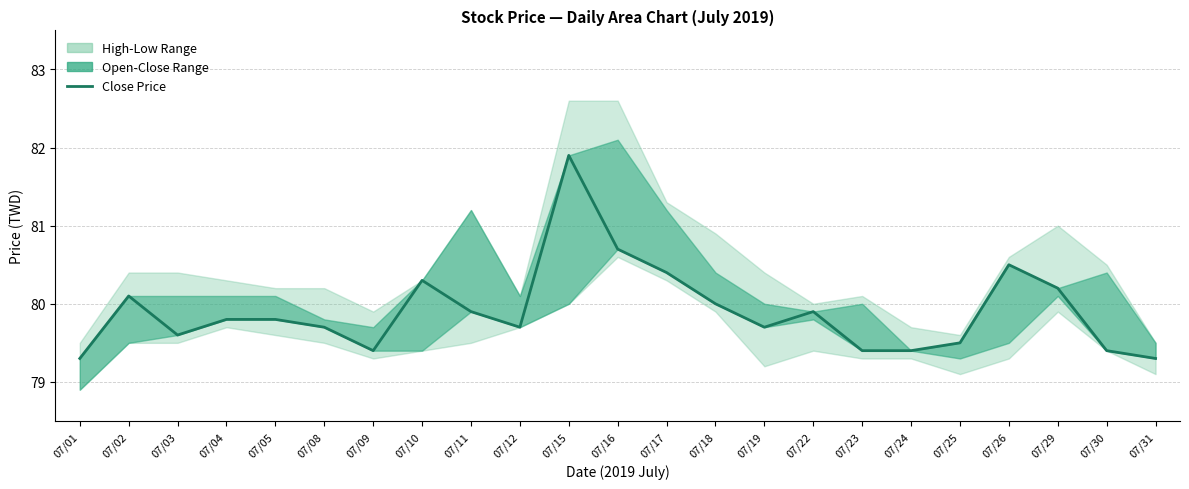

What is the change in value from 07/09 to 07/16?

+1.3